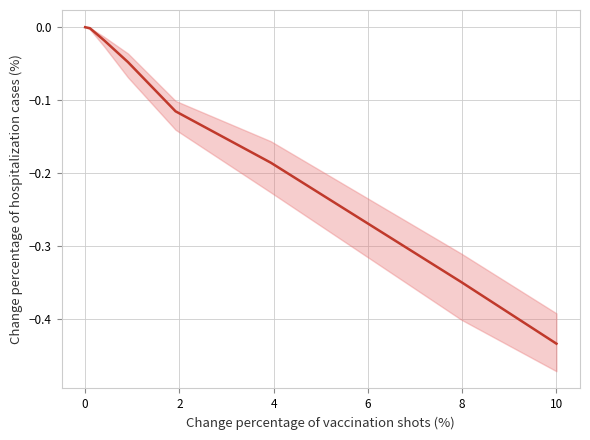

How many lines are shown in the chart?

1